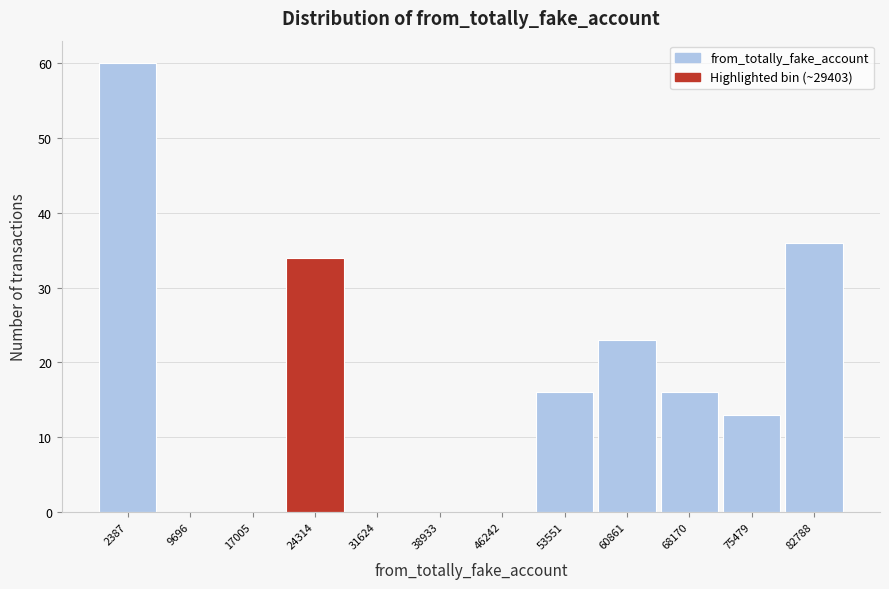

Reading right to left, transcribe all the data shown in this chart.

82788=36	75479=13	68170=16	60861=23	53551=16	46242=0	38933=0	31624=0	24314=34	17005=0	9696=0	2387=60